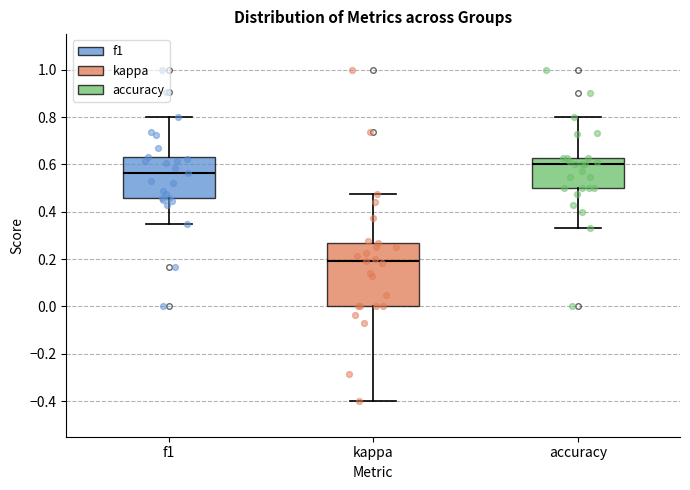

Comparing the boxes themselves (not the whiskers), which one is the tallest?

kappa